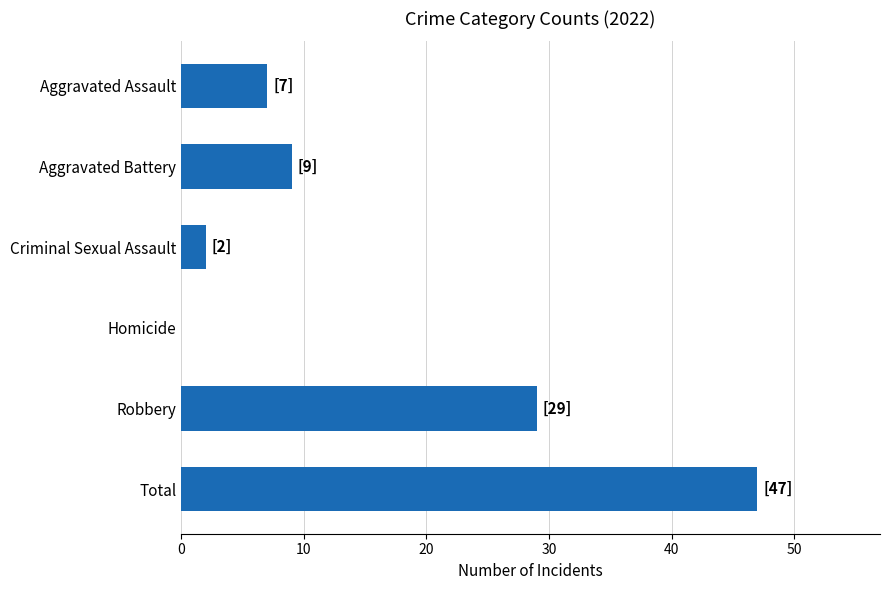

What is the sum of all values?

94